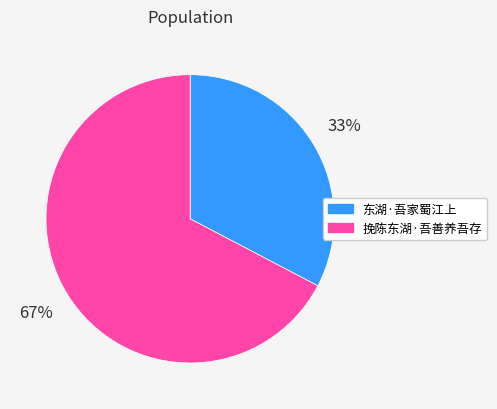

Count the number of slices in the pie.

2